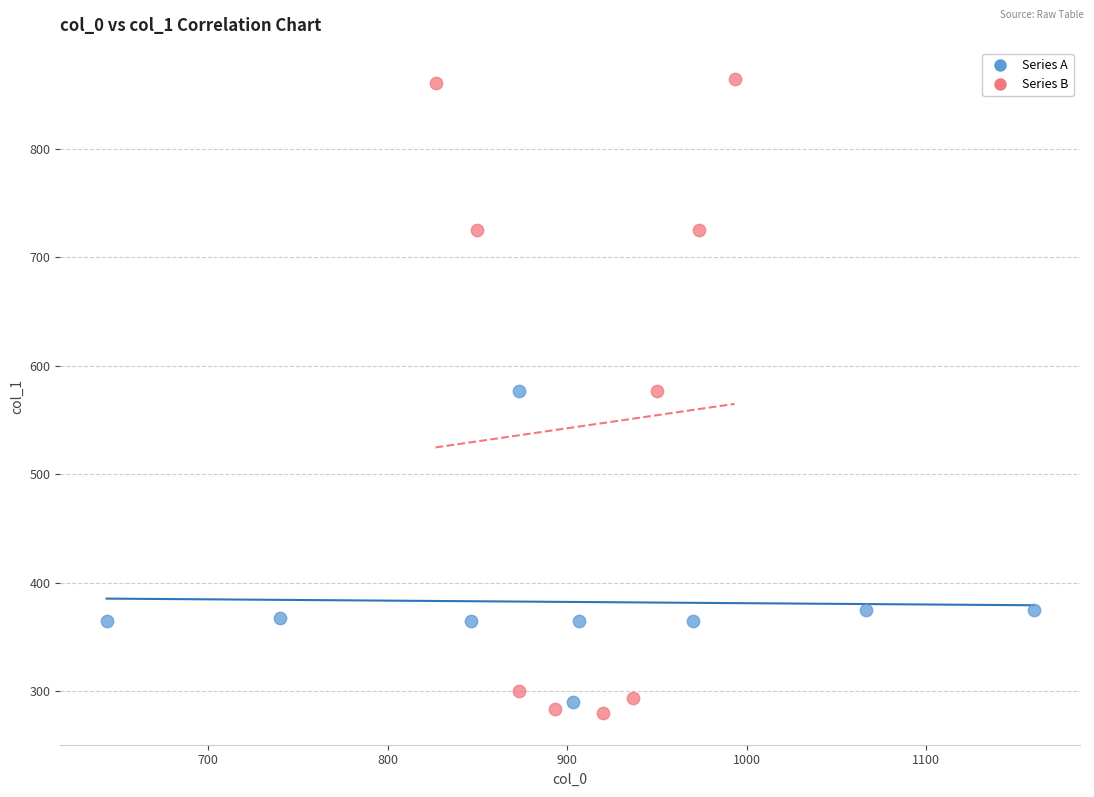

Which series has the widest spread of Y values?

Series B